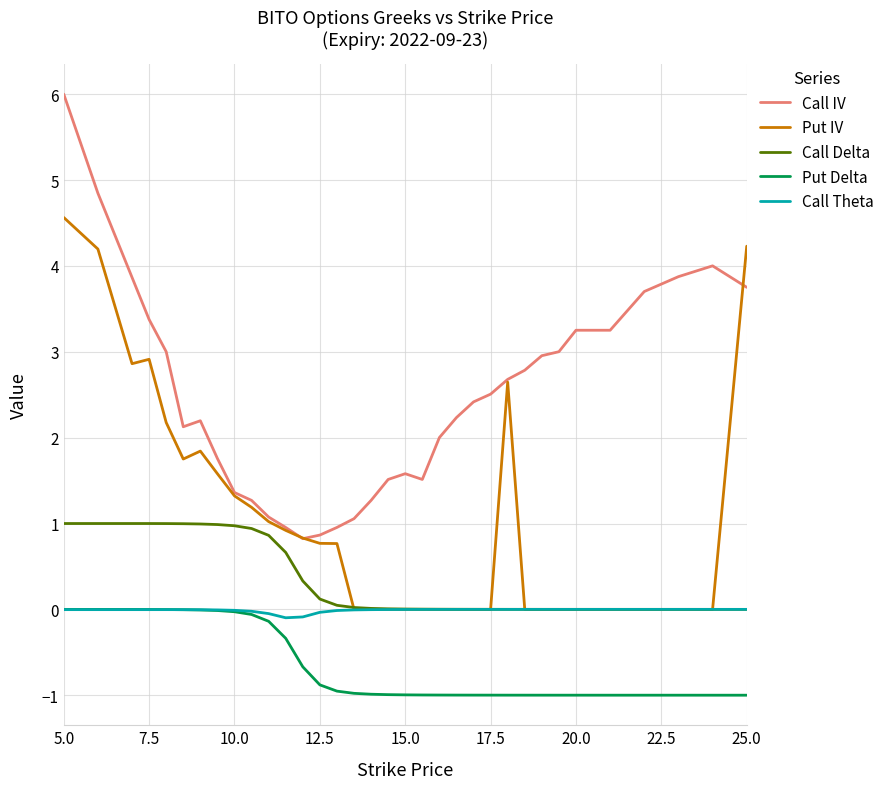

What is the average value of the Call IV series?

2.5